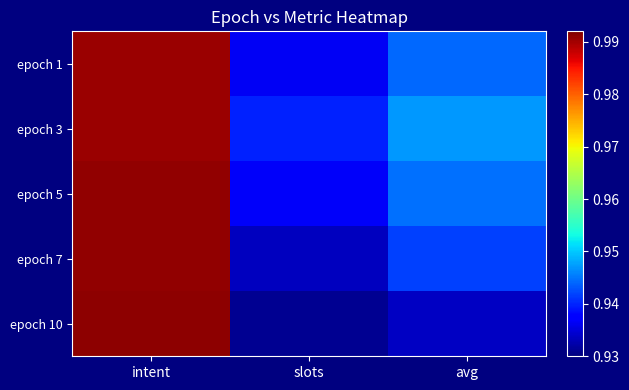

At intent, list the series in order from largest to smallest.

epoch 10, epoch 5, epoch 7, epoch 3, epoch 1